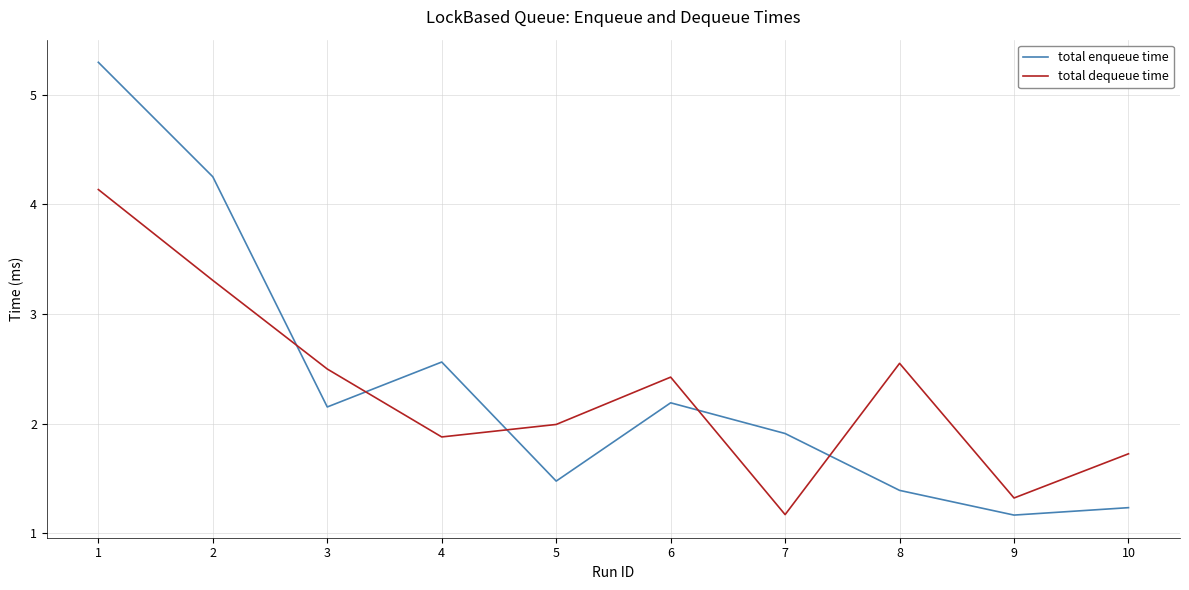

Which series has the widest spread of values?

total enqueue time